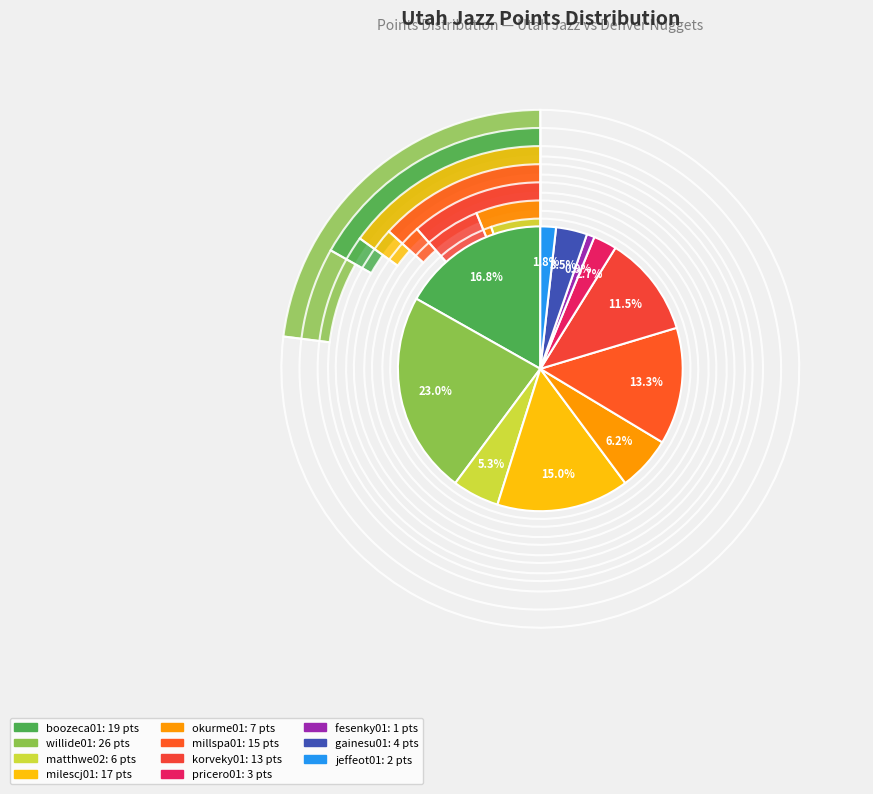

Rank the categories by value from highest to lowest.

willide01, boozeca01, milescj01, millspa01, korveky01, okurme01, matthwe02, gainesu01, pricero01, jeffeot01, fesenky01